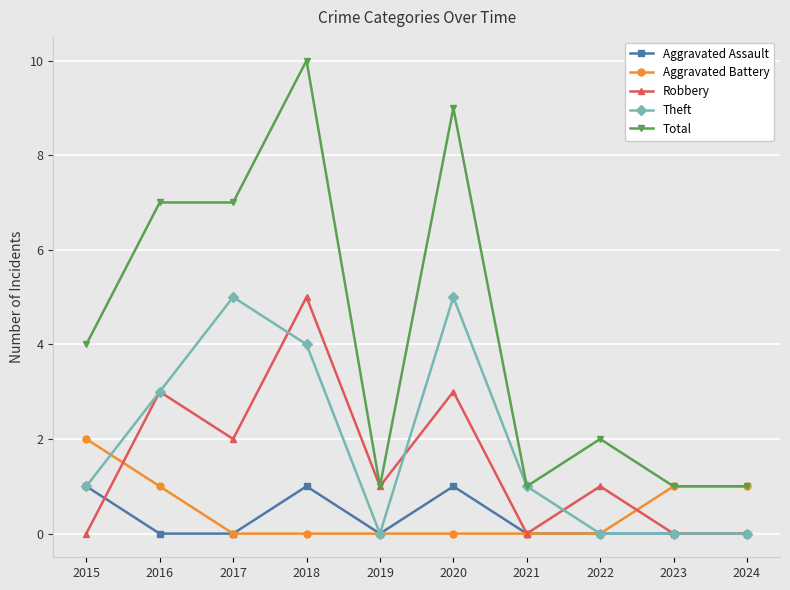

How many lines are shown in the chart?

5